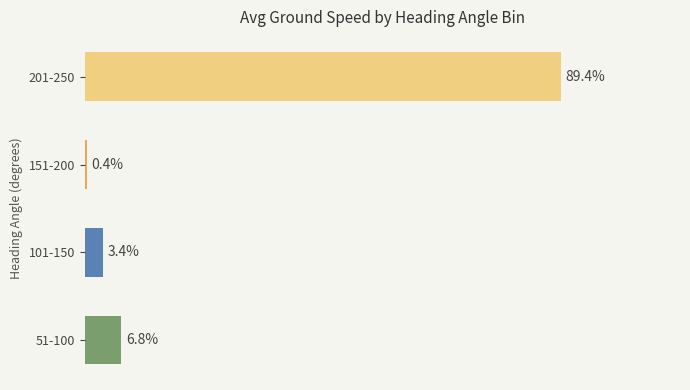

Are the bars horizontal?

Yes